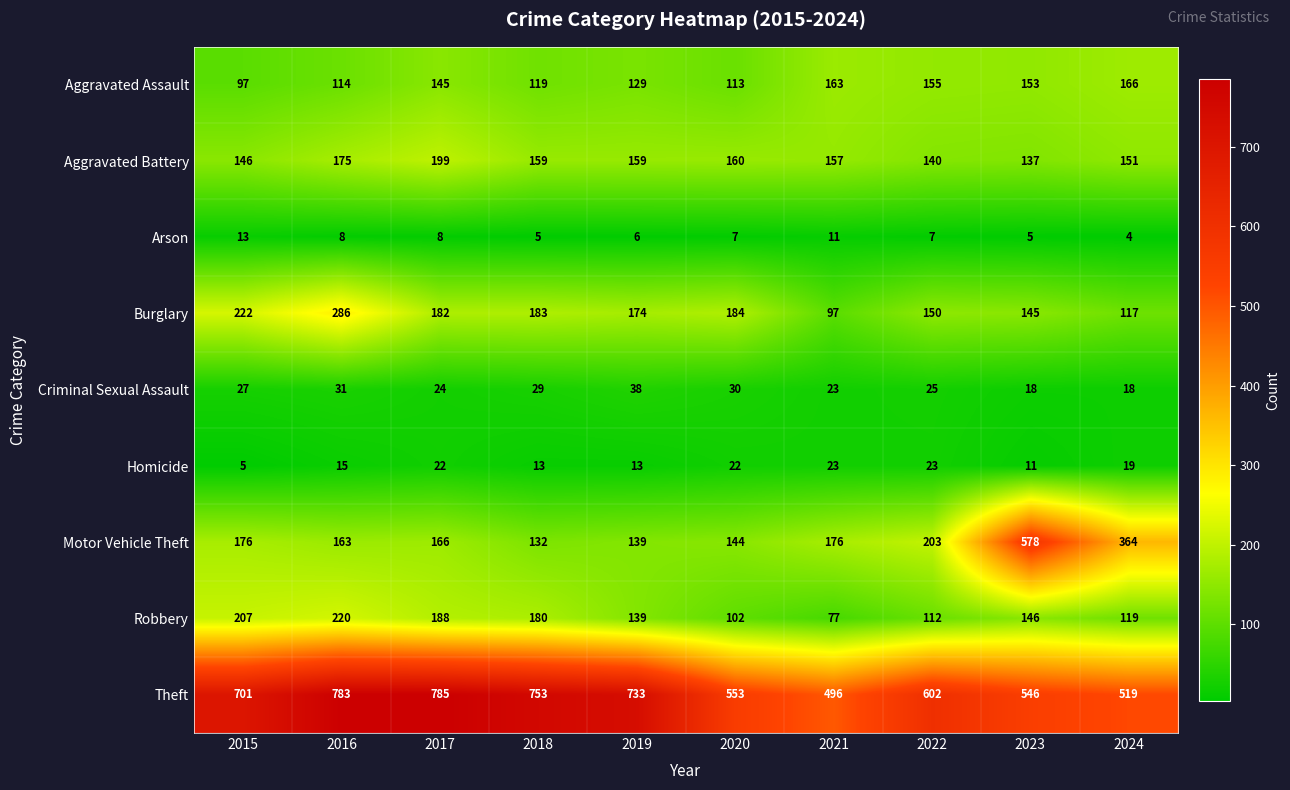

What is the total value across all series at 2019?

1530